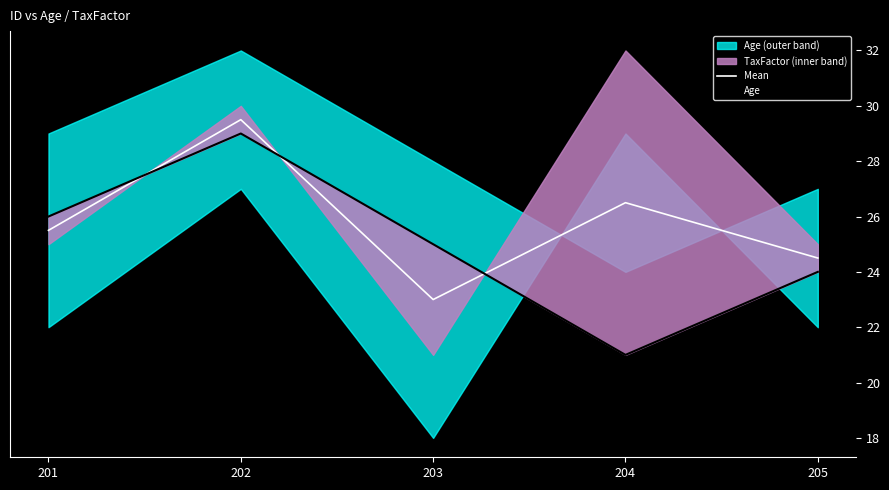

Between 205 and 201, which is larger?

201